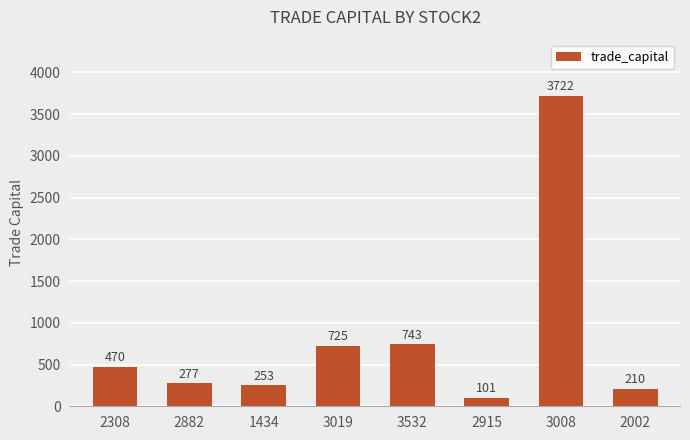

Approximately how many times larger is the value at 3019 compared to 1434?

2.9